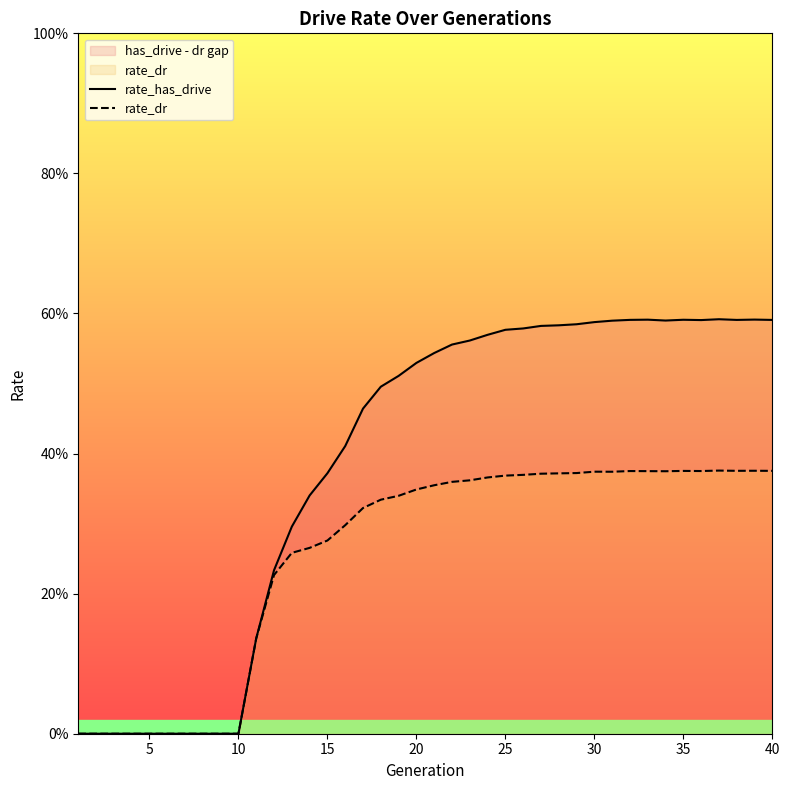

Rank the series by their average value, from highest to lowest.

rate_has_drive, rate_dr